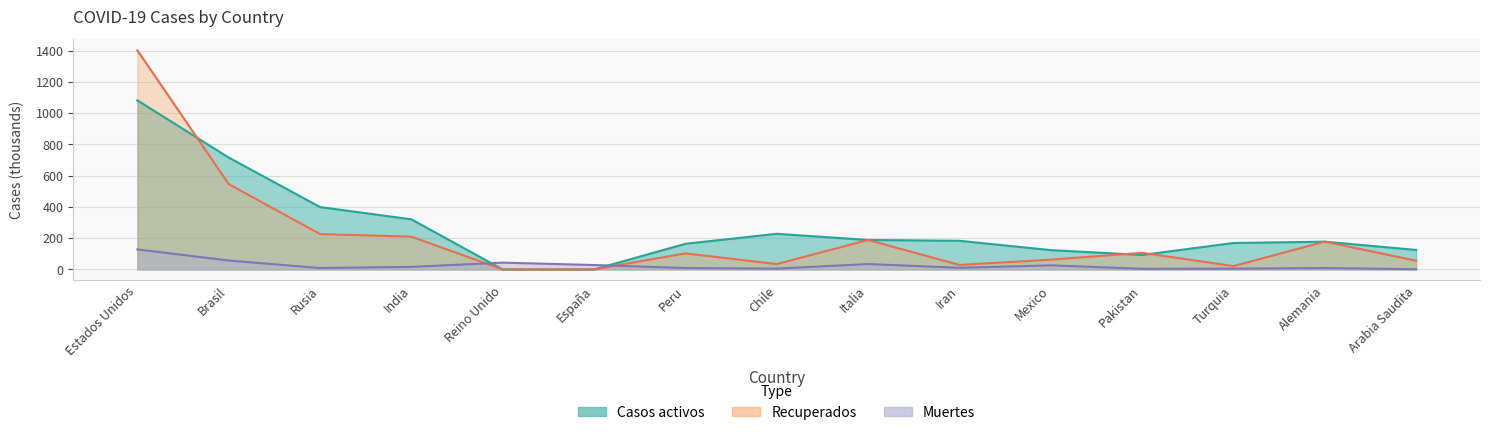

Does the chart have visible grid lines?

Yes